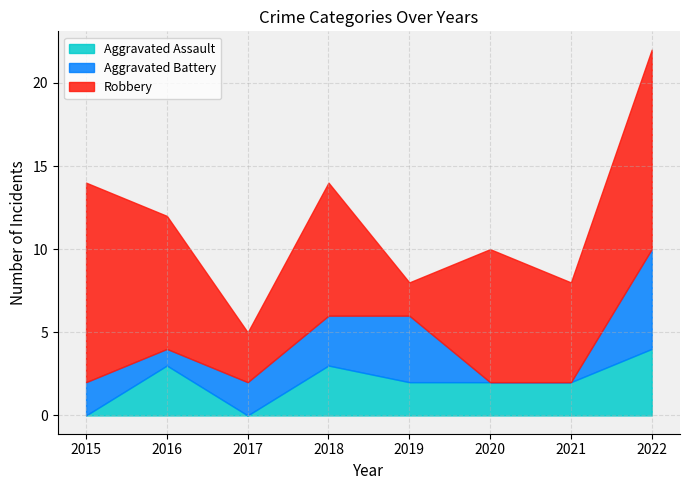

At 2021, list the series in order from smallest to largest.

Aggravated Battery, Aggravated Assault, Robbery